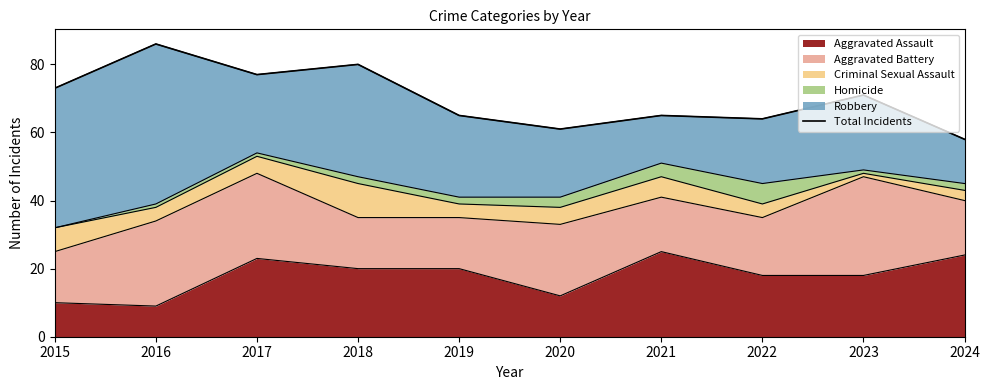

List the labels in order of value, largest first.

2016, 2018, 2017, 2015, 2023, 2019, 2021, 2022, 2020, 2024